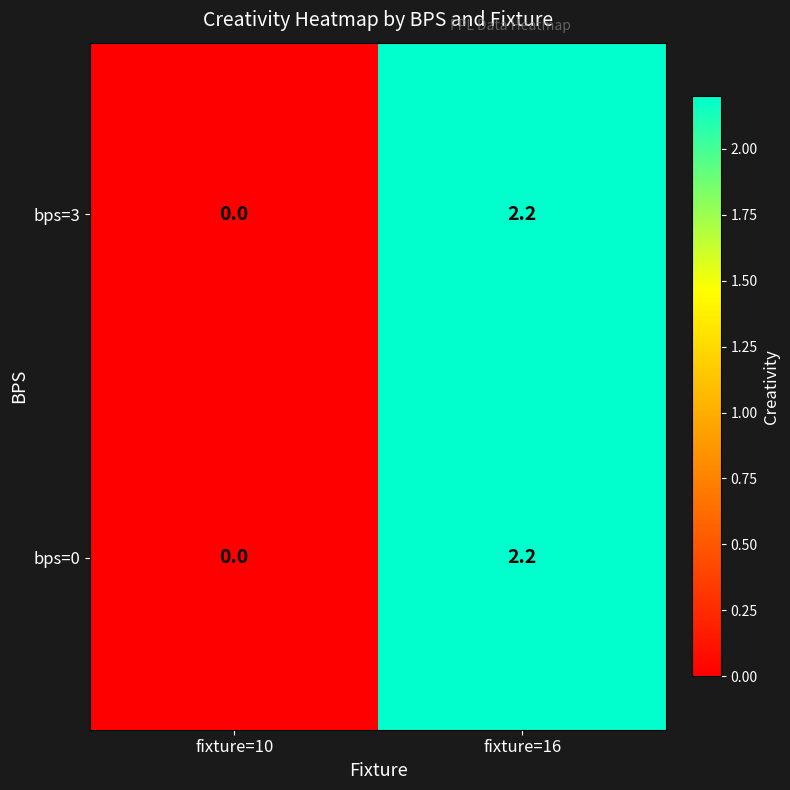

At how many categories does at least one series exceed 1?

1